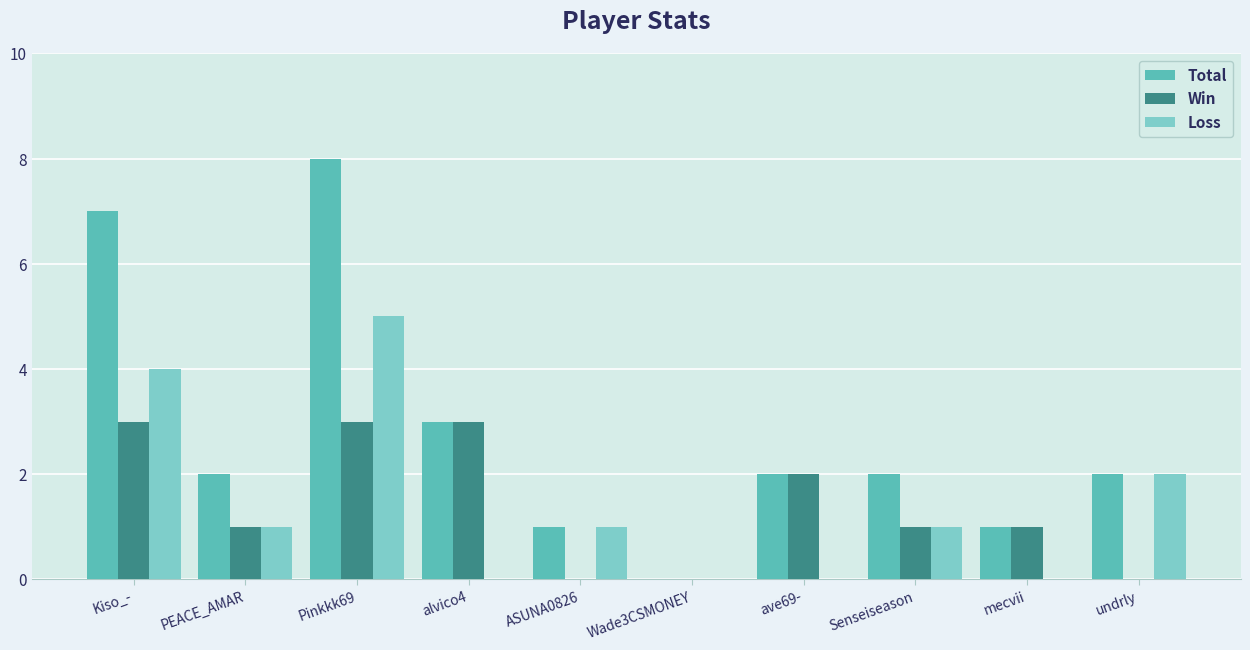

The value of Win at Wade3CSMONEY is -1. True or false?

False